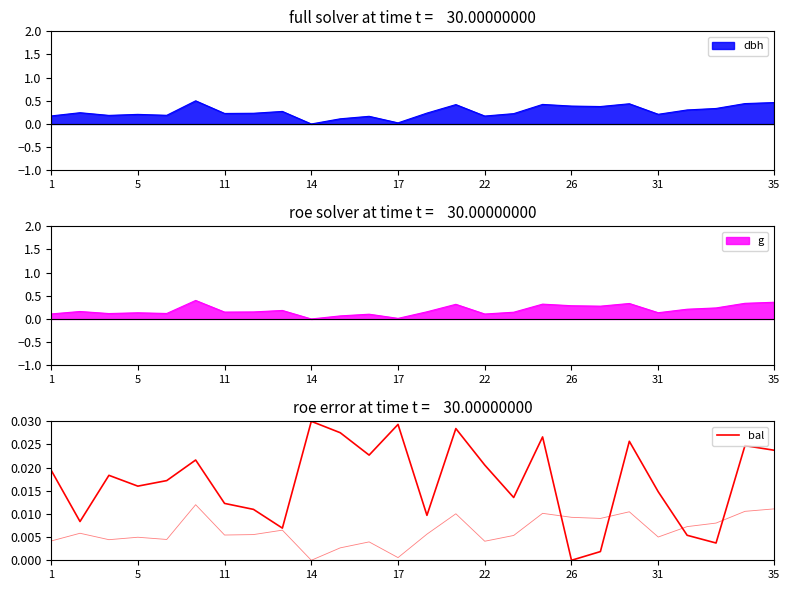

True or false: dbh has a value of 0.2 at 11.

True